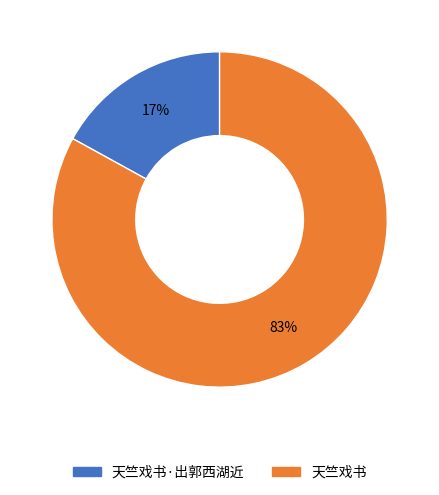

Is there any slice that represents more than half of the pie?

Yes